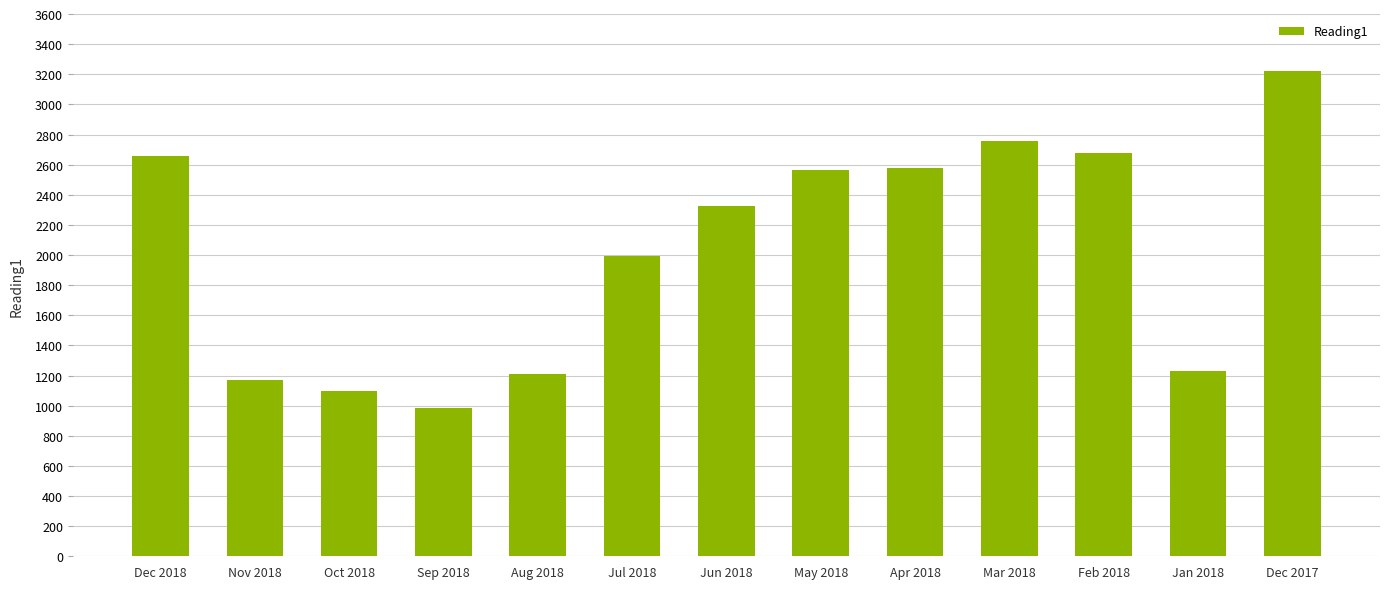

What is the change in value from Mar 2018 to Feb 2018?

-79